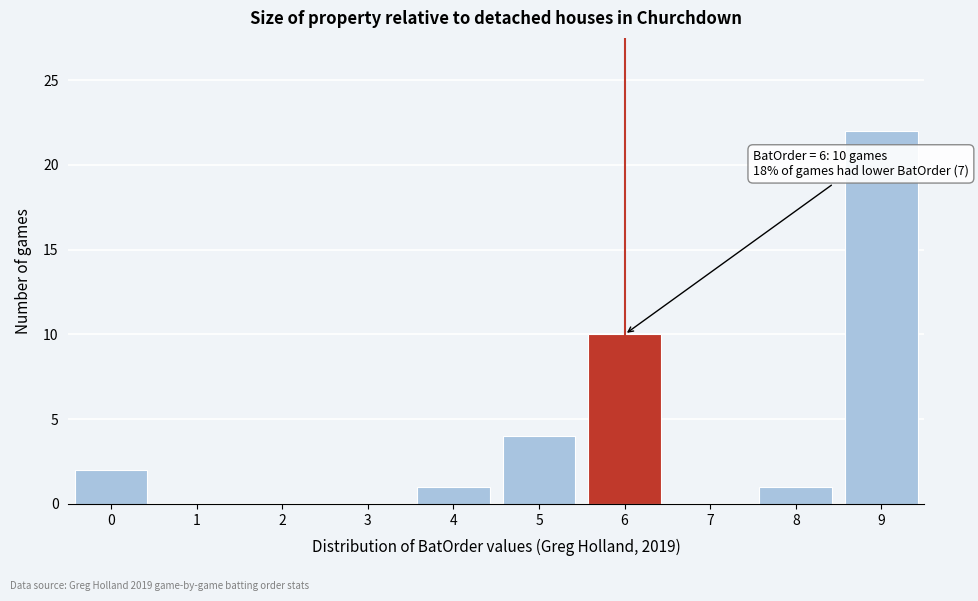

Reading left to right, list all the values displayed in this chart.

0=2	1=0	2=0	3=0	4=1	5=4	6=10	7=0	8=1	9=22